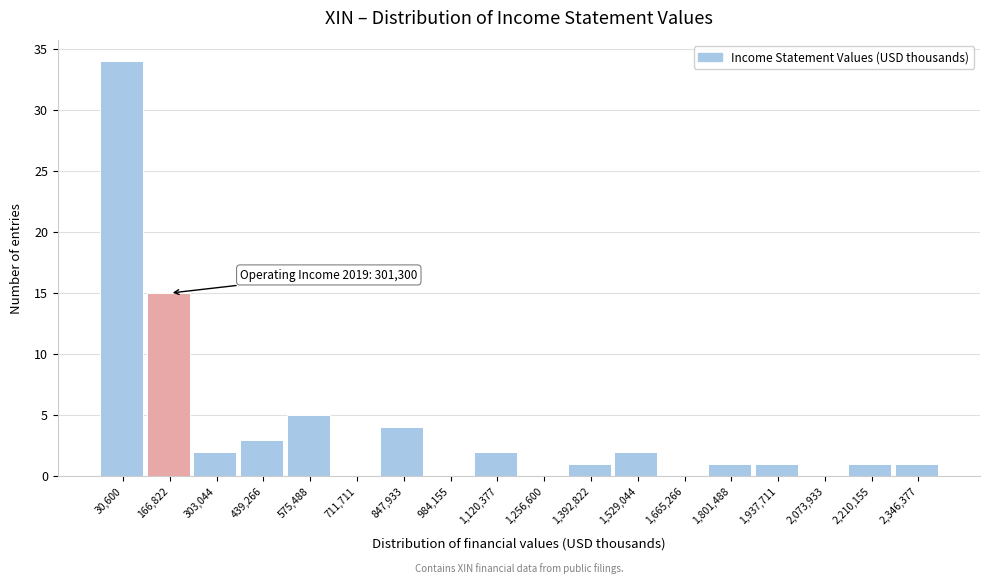

Reading left to right, transcribe all the data shown in this chart.

30,600=34	166,822=15	303,044=2	439,266=3	575,488=5	711,711=0	847,933=4	984,155=0	1,120,377=2	1,256,600=0	1,392,822=1	1,529,044=2	1,665,266=0	1,801,488=1	1,937,711=1	2,073,933=0	2,210,155=1	2,346,377=1